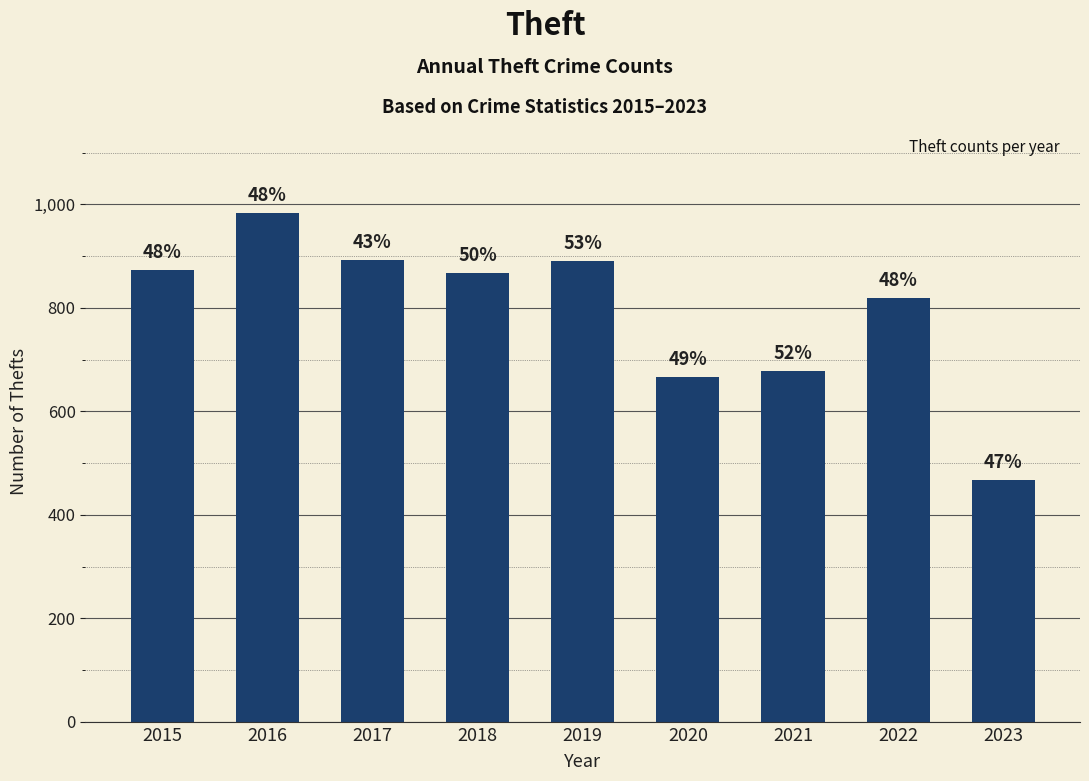

The chart shows a value of 1508 at 2015. True or false?

False